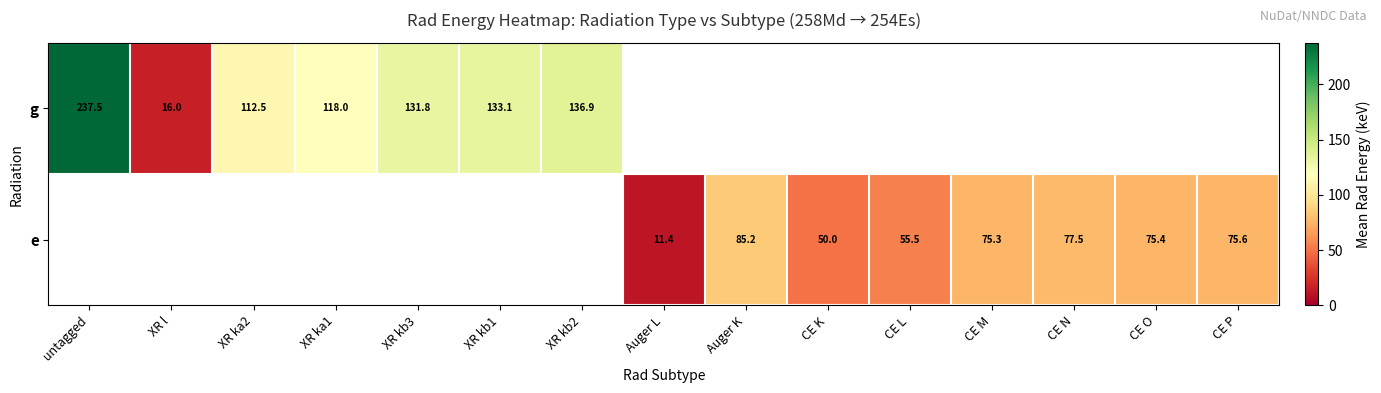

List the series in order of their peak value, highest first.

g, e